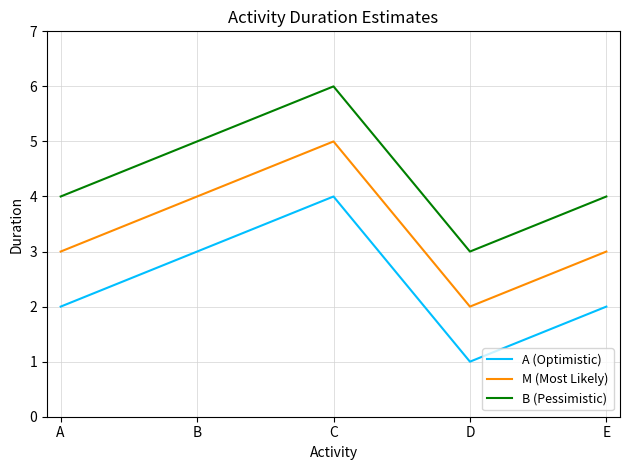

Which series has the largest total across all categories?

B (Pessimistic)